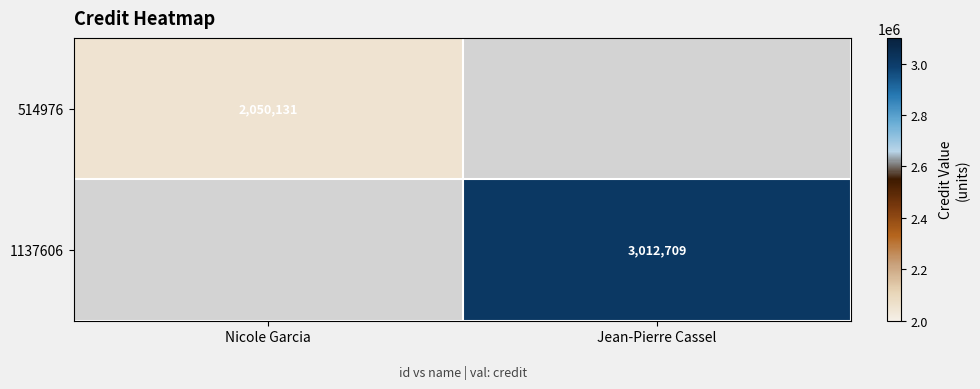

True or false: 514976 has a value of 2050131 at Nicole Garcia.

True